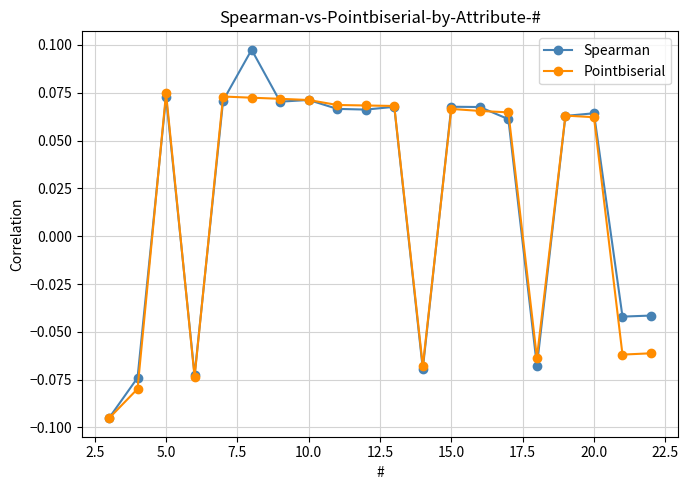

List the series in order of their overall mean, lowest first.

Pointbiserial, Spearman